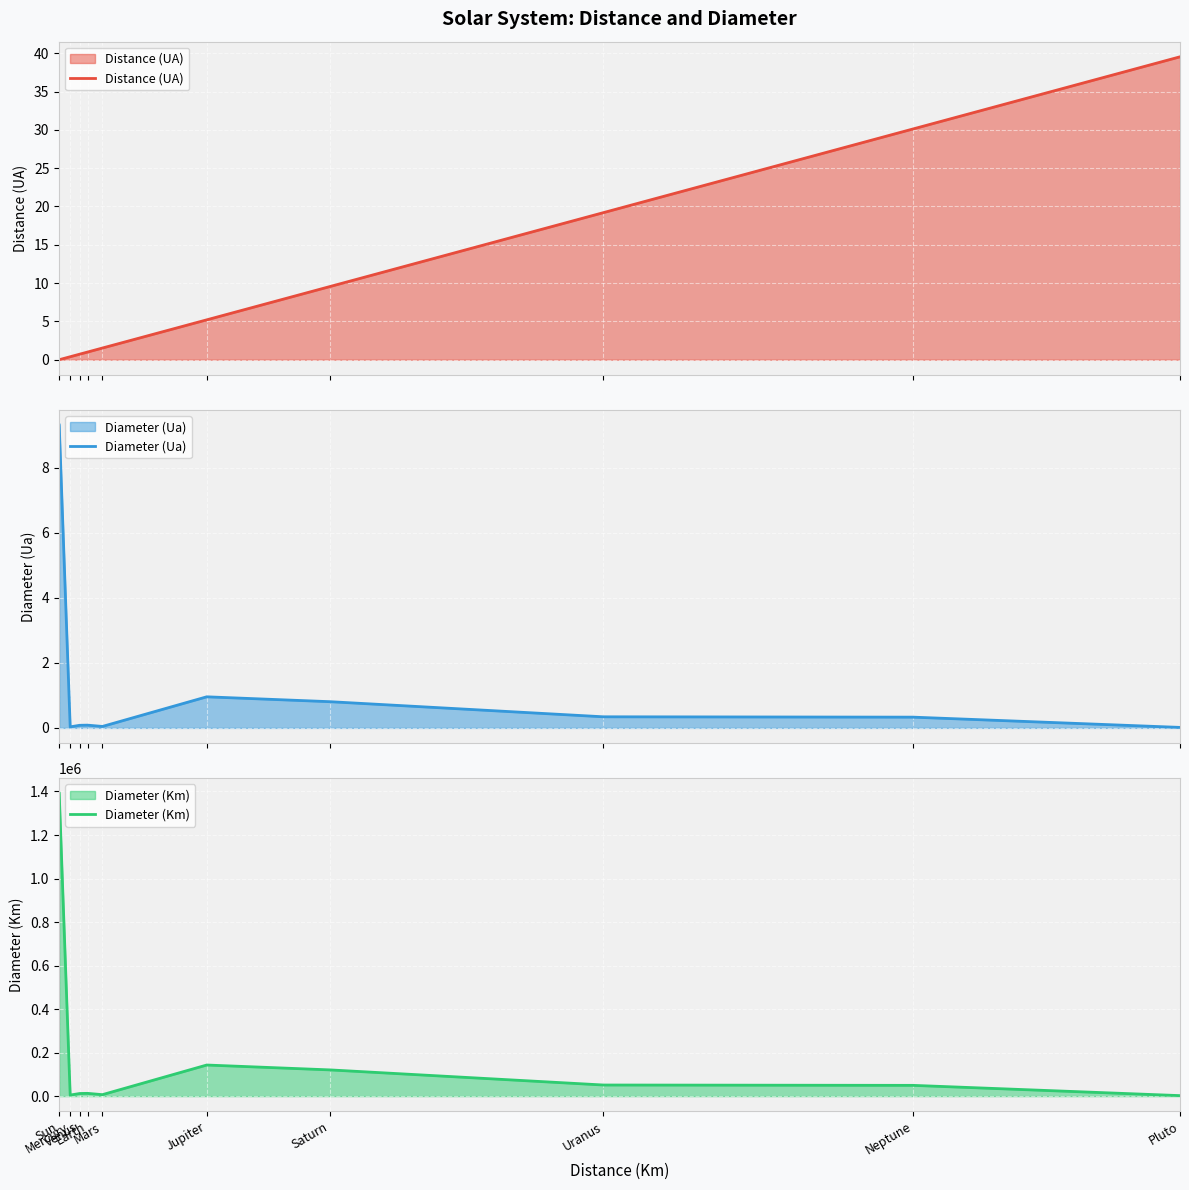

Which series changed the most between Sun and Venus?

Diameter (Km)